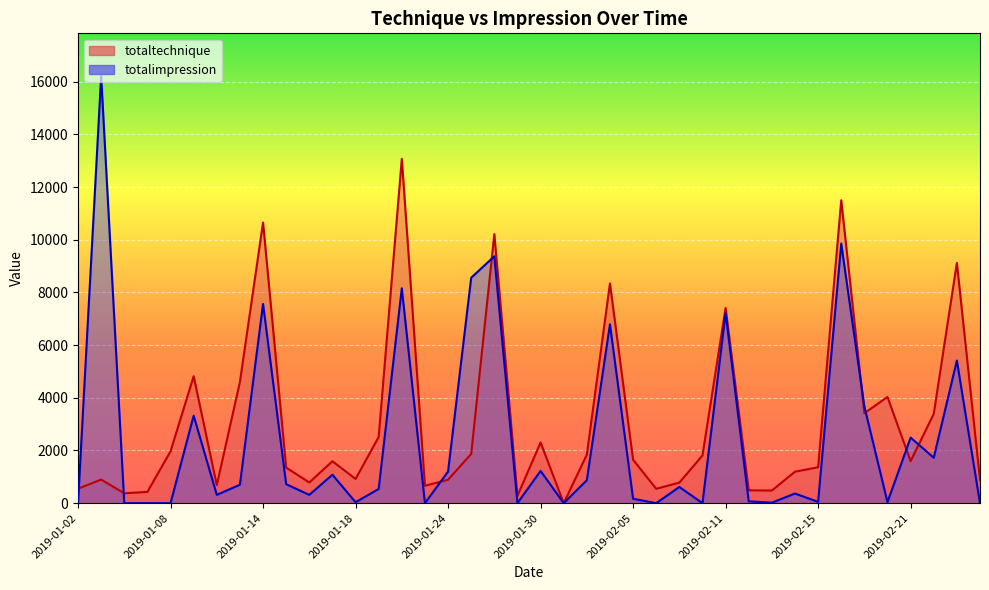

Rank the series by their maximum value, from lowest to highest.

totaltechnique, totalimpression